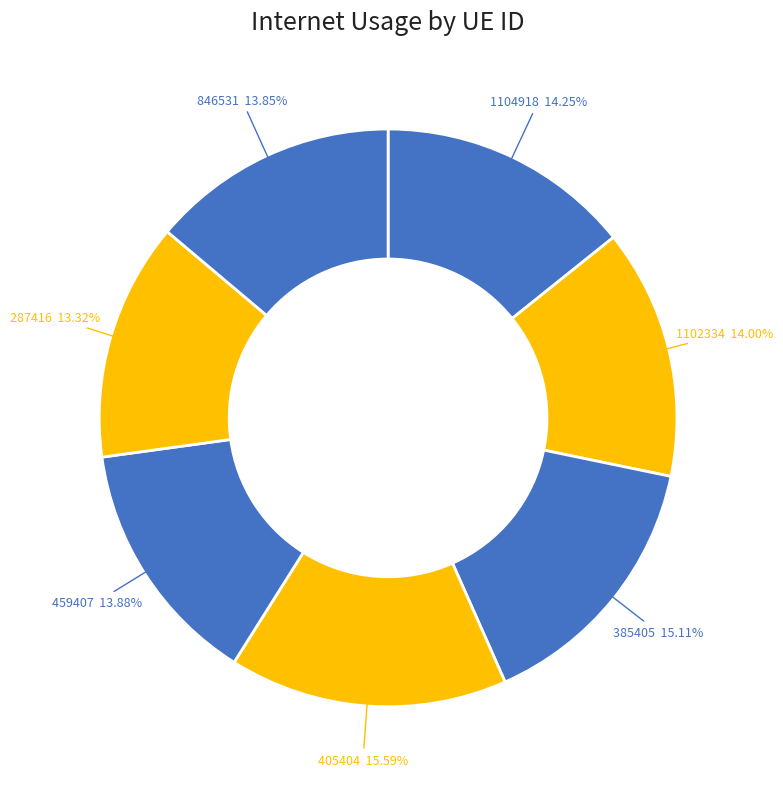

To the nearest percent, what is the difference between the 405404 and 846531 slice percentages?

2%